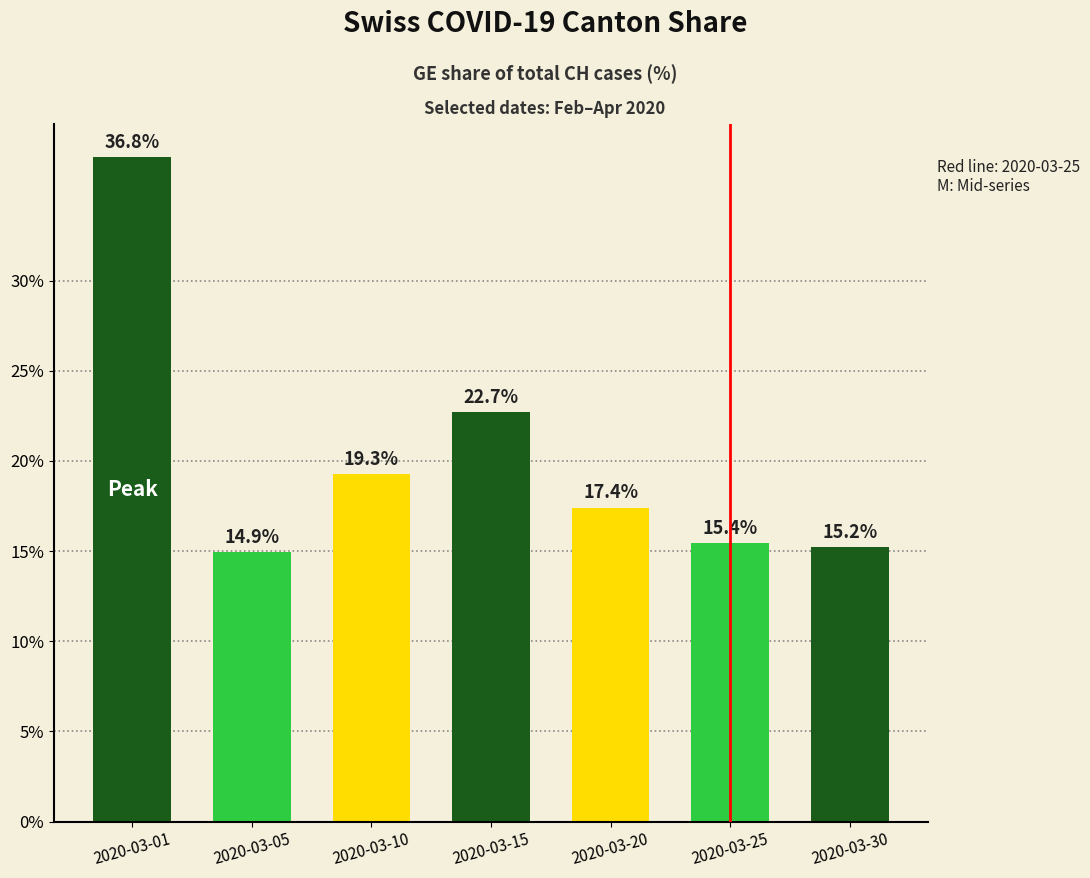

Does the chart contain stacked bars?

No